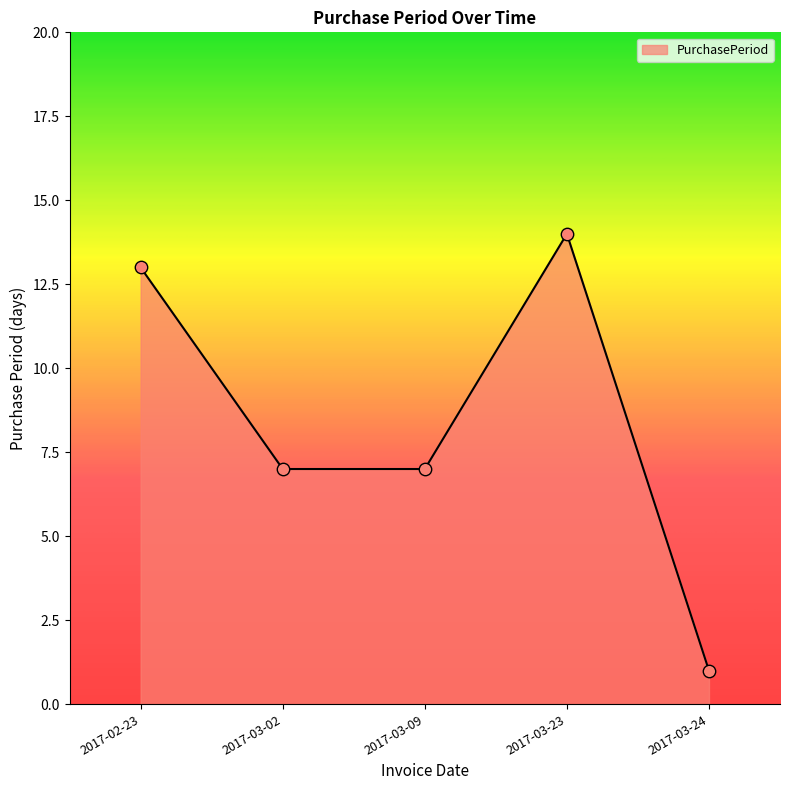

Which has a higher value, 2017-03-23 or 2017-03-02?

2017-03-23